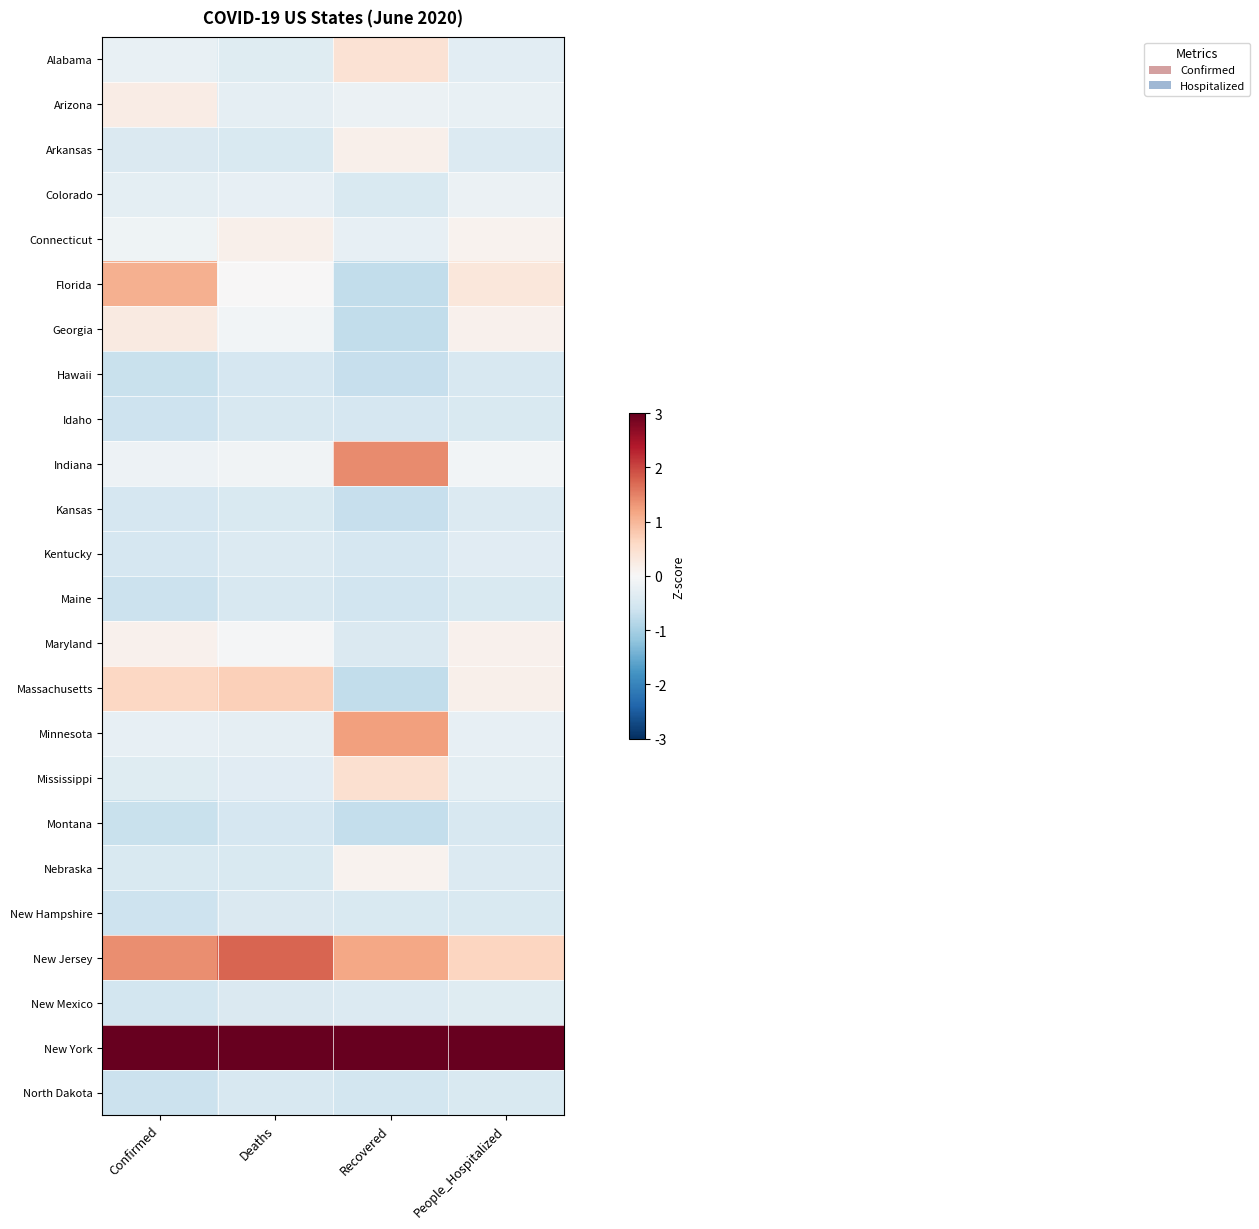

Reading right to left, extract all data points from this chart.

Alabama: People_Hospitalized=-0.3	Recovered=0.4	Deaths=-0.4	Confirmed=-0.2
Arizona: People_Hospitalized=-0.2	Recovered=-0.2	Deaths=-0.3	Confirmed=0.2
Arkansas: People_Hospitalized=-0.4	Recovered=0.1	Deaths=-0.5	Confirmed=-0.4
Colorado: People_Hospitalized=-0.2	Recovered=-0.5	Deaths=-0.2	Confirmed=-0.3
Connecticut: People_Hospitalized=0.1	Recovered=-0.2	Deaths=0.1	Confirmed=-0.1
Florida: People_Hospitalized=0.3	Recovered=-0.7	Deaths=0.0	Confirmed=1.1
Georgia: People_Hospitalized=0.1	Recovered=-0.7	Deaths=-0.1	Confirmed=0.3
Hawaii: People_Hospitalized=-0.5	Recovered=-0.7	Deaths=-0.5	Confirmed=-0.7
Idaho: People_Hospitalized=-0.5	Recovered=-0.5	Deaths=-0.5	Confirmed=-0.6
Indiana: People_Hospitalized=-0.1	Recovered=1.4	Deaths=-0.1	Confirmed=-0.1
Kansas: People_Hospitalized=-0.4	Recovered=-0.7	Deaths=-0.5	Confirmed=-0.5
Kentucky: People_Hospitalized=-0.3	Recovered=-0.5	Deaths=-0.4	Confirmed=-0.5
Maine: People_Hospitalized=-0.5	Recovered=-0.6	Deaths=-0.5	Confirmed=-0.6
Maryland: People_Hospitalized=0.1	Recovered=-0.4	Deaths=-0.0	Confirmed=0.1
Massachusetts: People_Hospitalized=0.2	Recovered=-0.7	Deaths=0.7	Confirmed=0.6
Minnesota: People_Hospitalized=-0.3	Recovered=1.2	Deaths=-0.3	Confirmed=-0.3
Mississippi: People_Hospitalized=-0.3	Recovered=0.5	Deaths=-0.3	Confirmed=-0.4
Montana: People_Hospitalized=-0.5	Recovered=-0.7	Deaths=-0.5	Confirmed=-0.7
Nebraska: People_Hospitalized=-0.4	Recovered=0.1	Deaths=-0.5	Confirmed=-0.5
New Hampshire: People_Hospitalized=-0.4	Recovered=-0.5	Deaths=-0.4	Confirmed=-0.6
New Jersey: People_Hospitalized=0.6	Recovered=1.2	Deaths=1.7	Confirmed=1.4
New Mexico: People_Hospitalized=-0.4	Recovered=-0.4	Deaths=-0.4	Confirmed=-0.5
New York: People_Hospitalized=3.0	Recovered=3.0	Deaths=3.0	Confirmed=3.0
North Dakota: People_Hospitalized=-0.5	Recovered=-0.5	Deaths=-0.5	Confirmed=-0.6